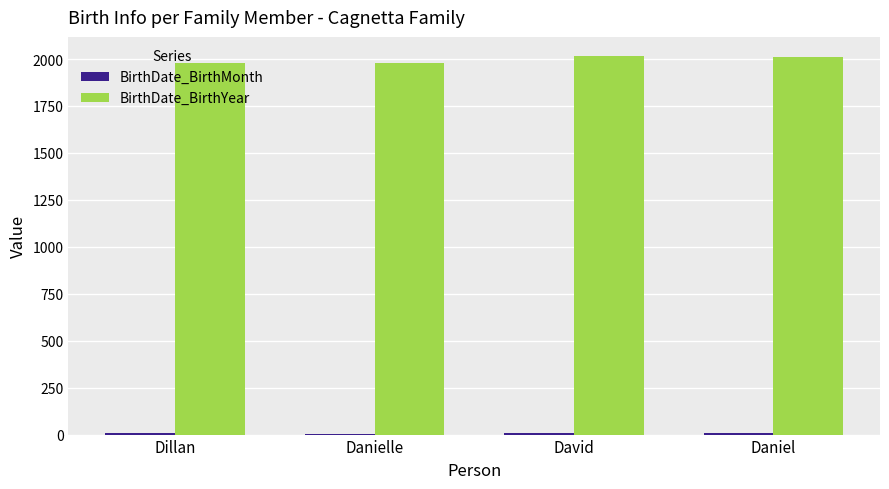

Is it true that BirthDate_BirthYear equals 3189 at Dillan?

False